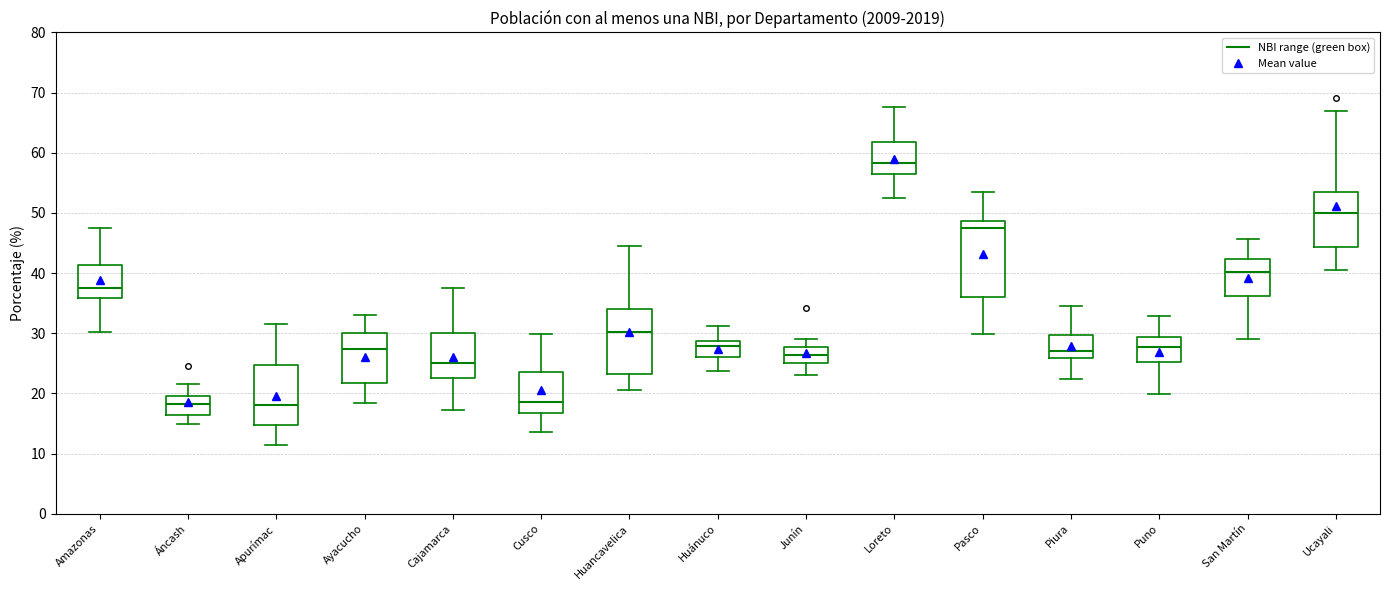

Reading left to right, transcribe this box plot: for each box, give where its median line is, the range the box spans, and where its two whiskers end, as read against the y-axis. The values are not printed on the chart, so give them approximately, as read against the axis.

Amazonas: median 37, box 36 to 41, whiskers 30 to 48
Áncash: median 18, box 16 to 20, whiskers 15 to 22
Apurímac: median 18, box 15 to 25, whiskers 11 to 31
Ayacucho: median 27, box 22 to 30, whiskers 18 to 33
Cajamarca: median 25, box 22 to 30, whiskers 17 to 38
Cusco: median 19, box 17 to 24, whiskers 14 to 30
Huancavelica: median 30, box 23 to 34, whiskers 21 to 45
Huánuco: median 28, box 26 to 29, whiskers 24 to 31
Junín: median 26, box 25 to 28, whiskers 23 to 29
Loreto: median 58, box 57 to 62, whiskers 52 to 68
Pasco: median 47, box 36 to 49, whiskers 30 to 54
Piura: median 27, box 26 to 30, whiskers 22 to 35
Puno: median 28, box 25 to 29, whiskers 20 to 33
San Martín: median 40, box 36 to 42, whiskers 29 to 46
Ucayali: median 50, box 44 to 53, whiskers 41 to 67